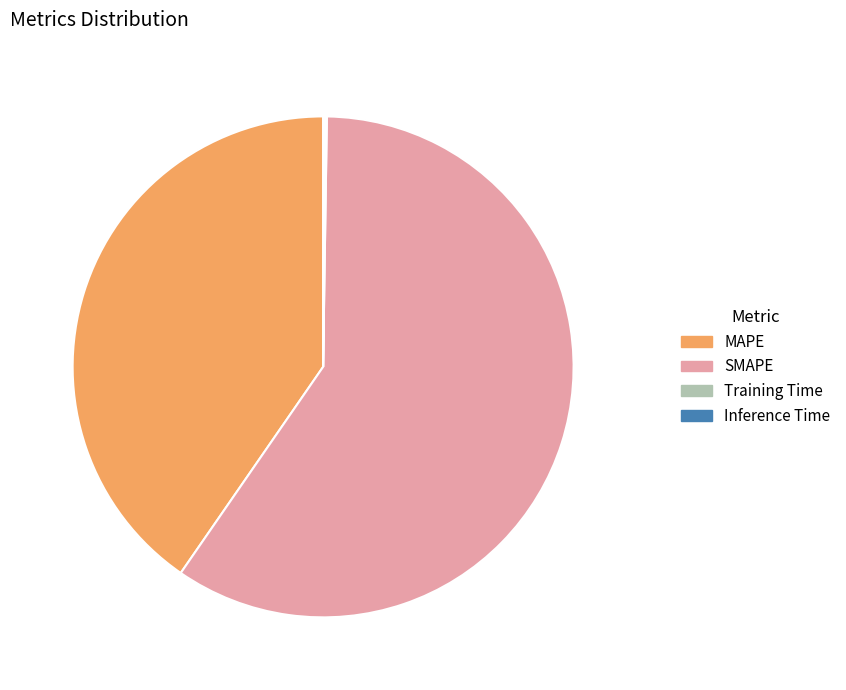

Which slice is the largest?

SMAPE